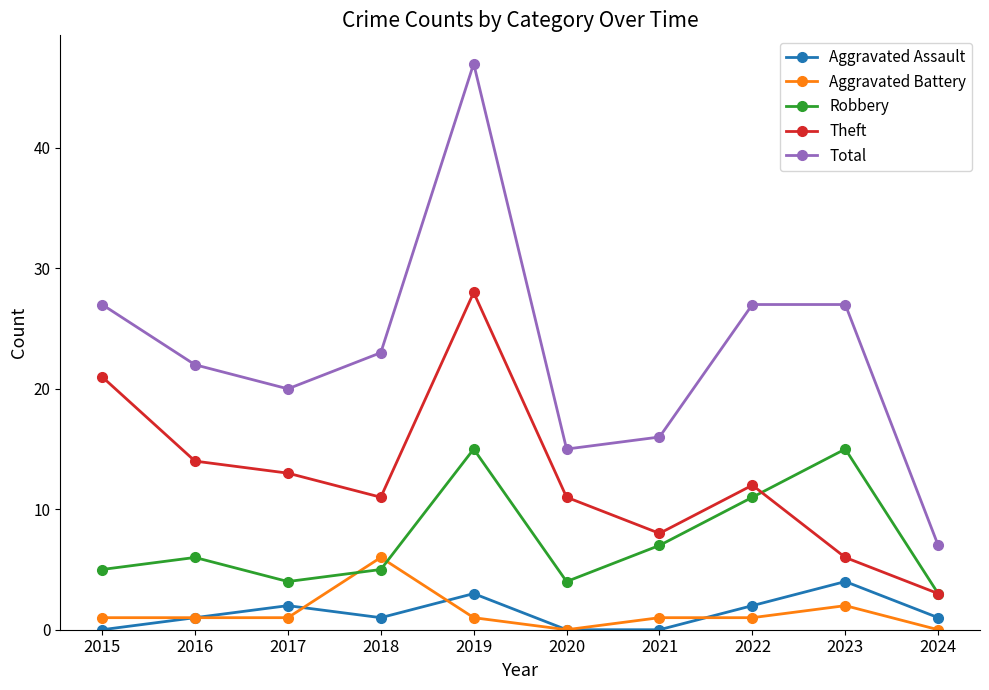

Where is the first local minimum for Robbery?

2017